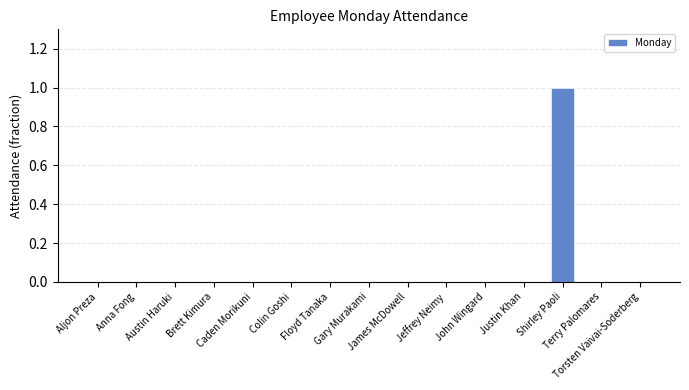

True or false: the data shows 0 at Floyd Tanaka.

True